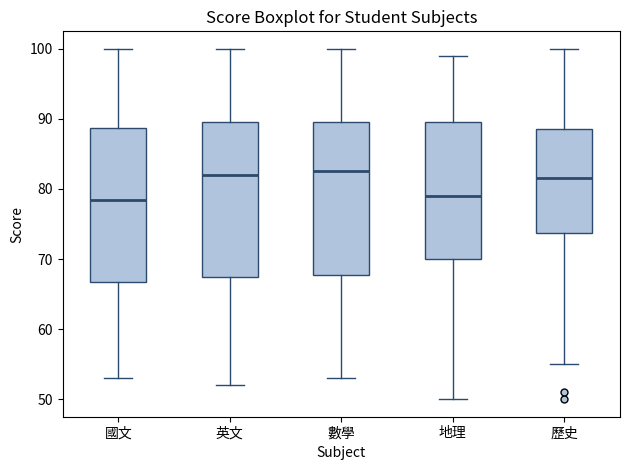

Where does the upper whisker of the box for 國文 end on the y-axis? The values are not printed on the chart, so give them approximately, as read against the axis.

100